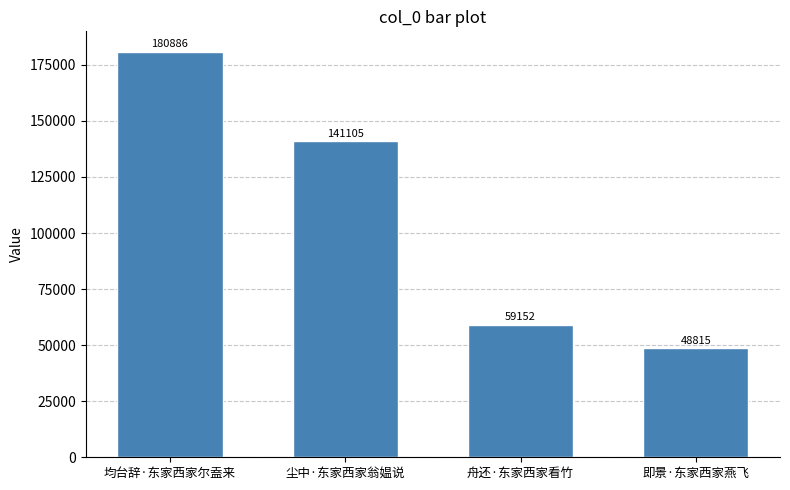

The chart shows a value of 288602 at 均台辞·东家西家尔盍来. True or false?

False